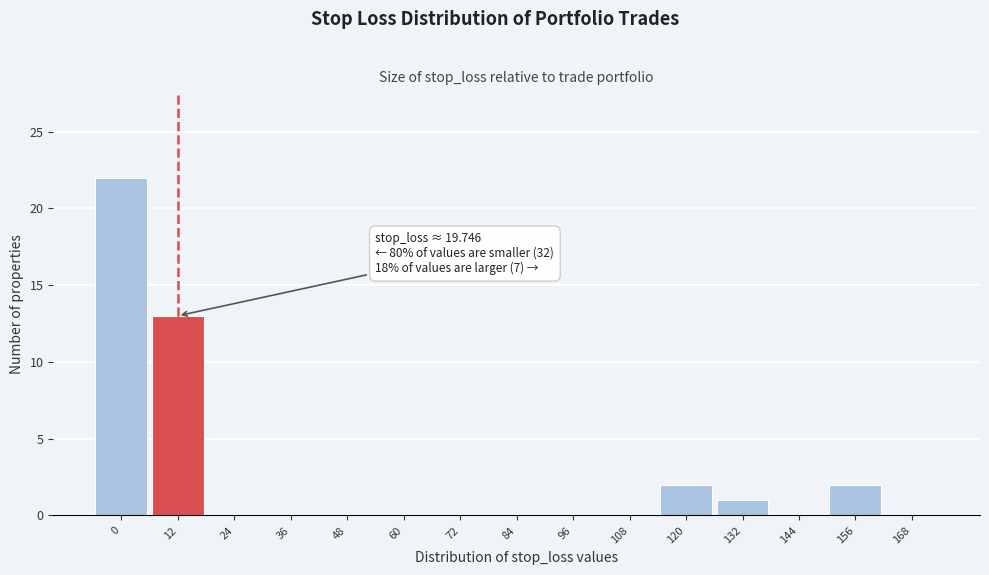

Reading left to right, transcribe all the data shown in this chart.

0=22	12=13	24=0	36=0	48=0	60=0	72=0	84=0	96=0	108=0	120=2	132=1	144=0	156=2	168=0